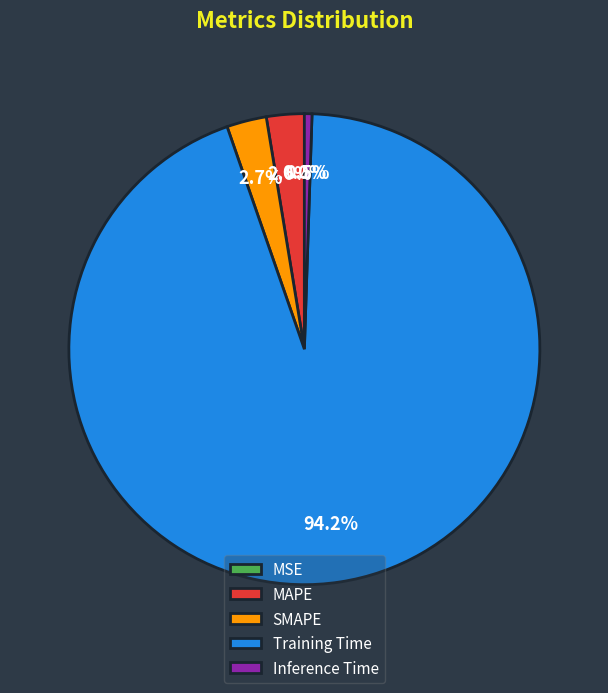

Is there any slice that represents more than half of the pie?

Yes